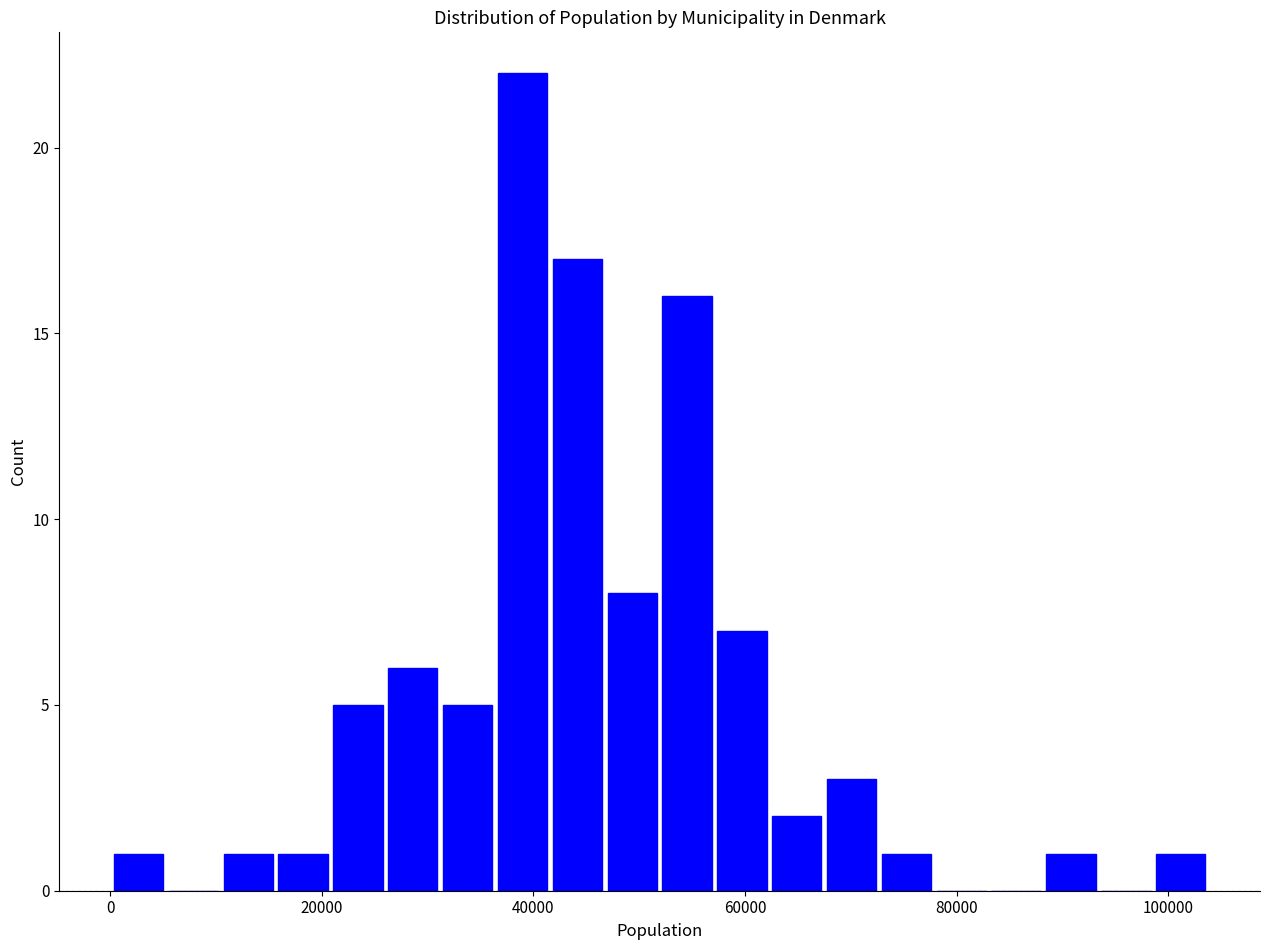

Around what value on the x-axis is the tallest bar? Give the approximate position of its centre, as read against the axis.

38000